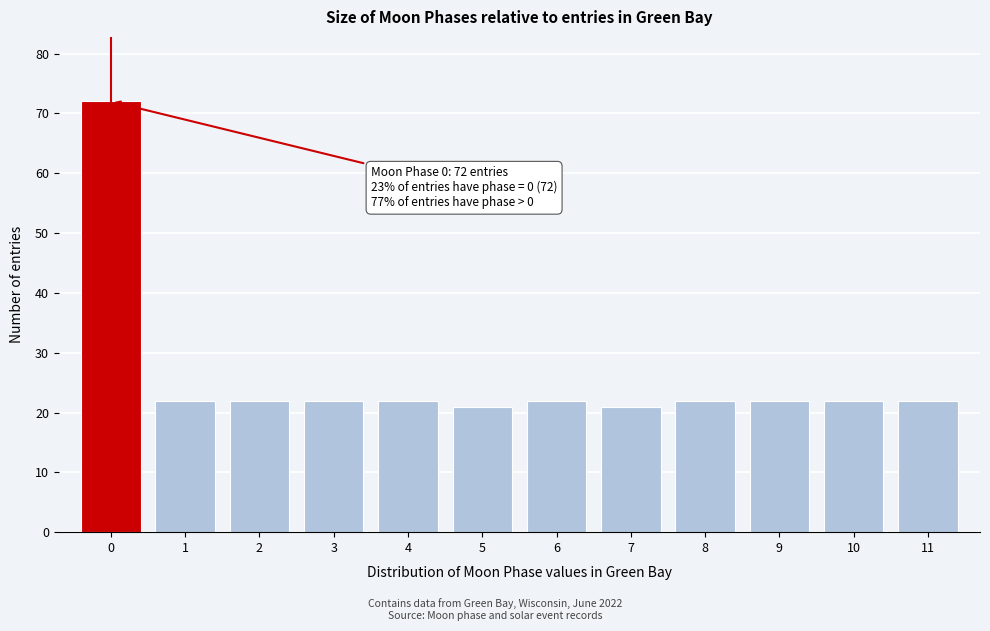

Reading right to left, extract all data points from this chart.

11=22	10=22	9=22	8=22	7=21	6=22	5=21	4=22	3=22	2=22	1=22	0=72